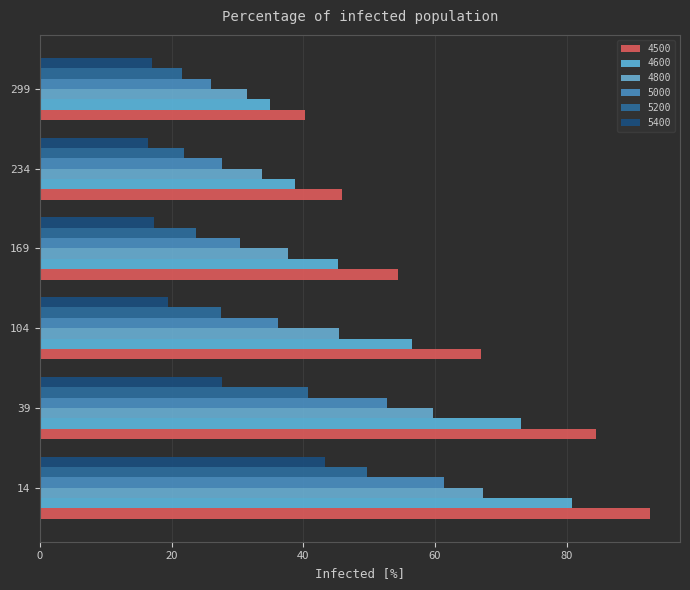

What is the difference between the 5000 values at 234 and 14?

33.8